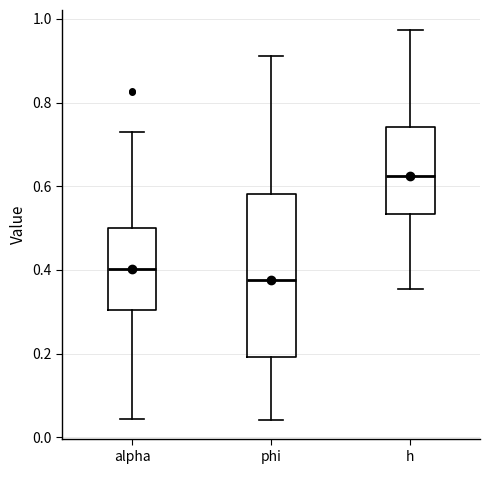

Comparing the boxes themselves (not the whiskers), which one is the tallest?

phi